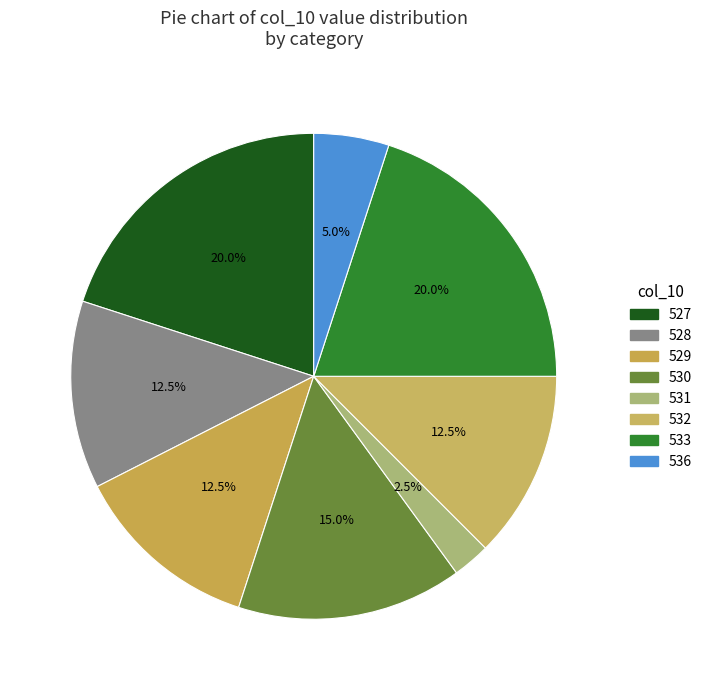

How many slices are in this pie chart?

8